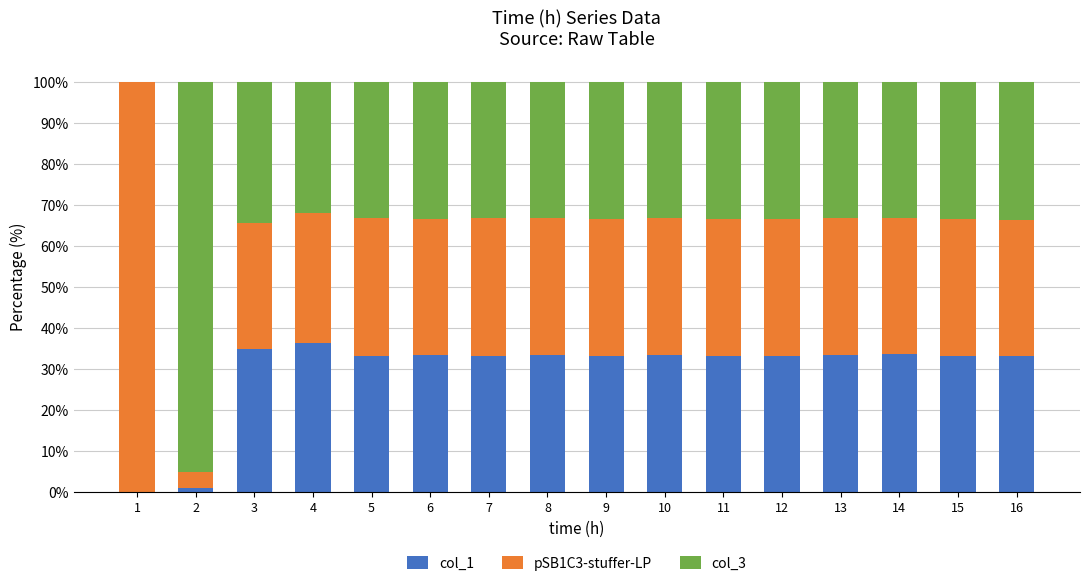

What is the highest value of the col_1 series?

36.4